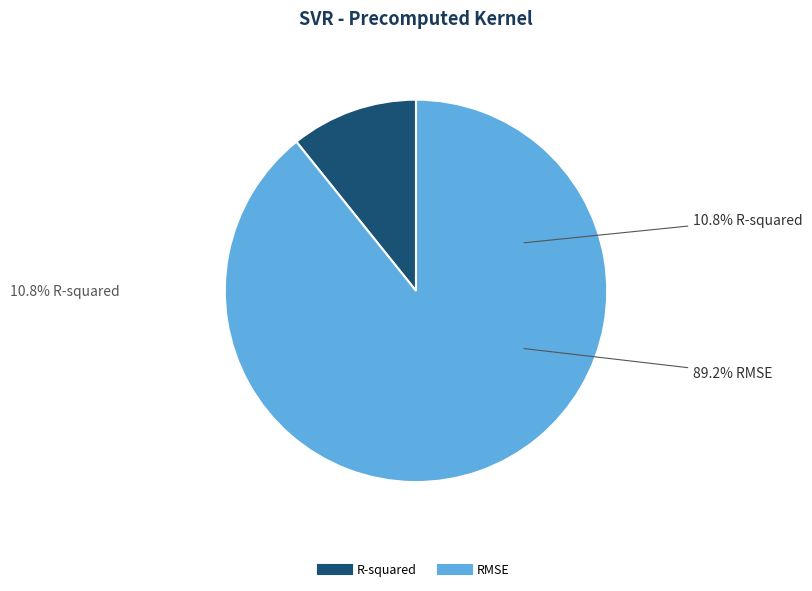

Does RMSE represent more than half of the total?

Yes